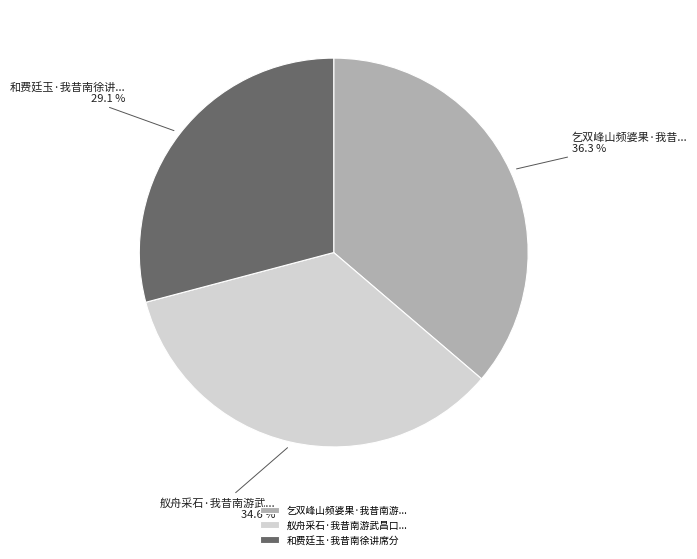

What is the largest slice in the pie chart?

乞双峰山频婆果·我昔南游...